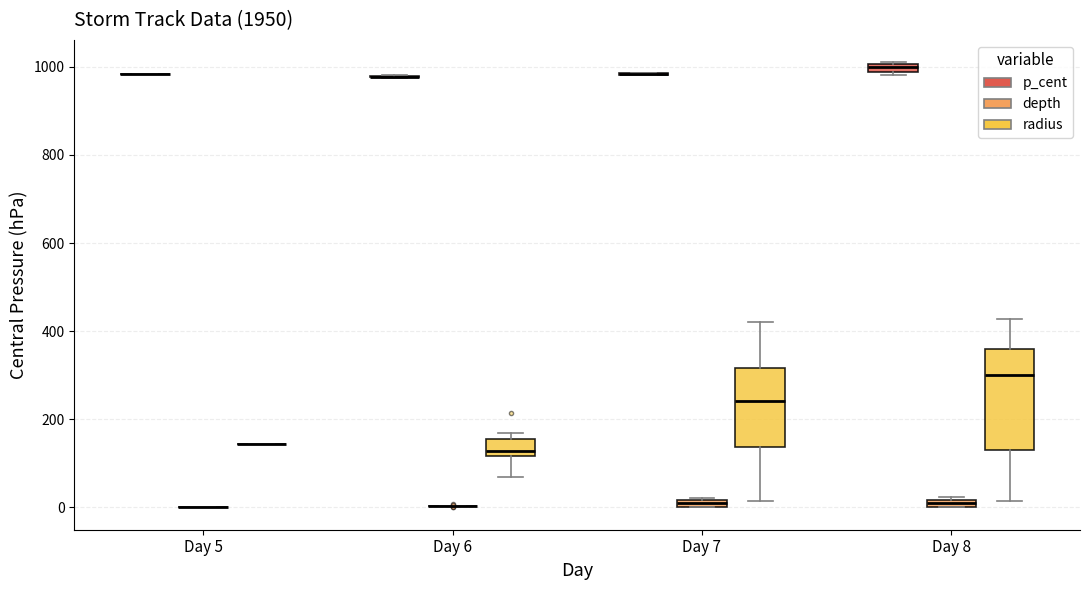

Which box is the tallest, from its lower edge to its upper edge?

Day 8 (radius)